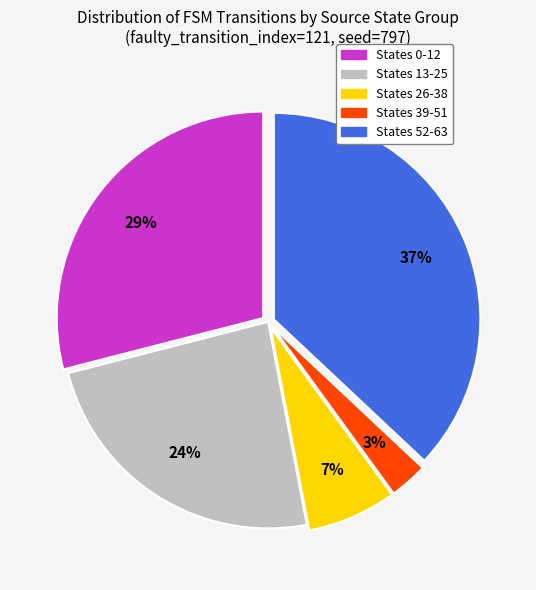

Is there a majority slice in this chart?

No